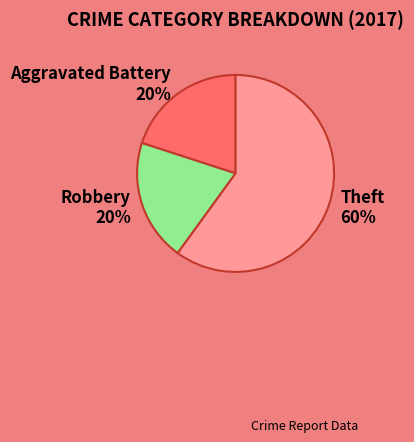

Do Aggravated Battery and Theft together represent more than half of the pie?

Yes